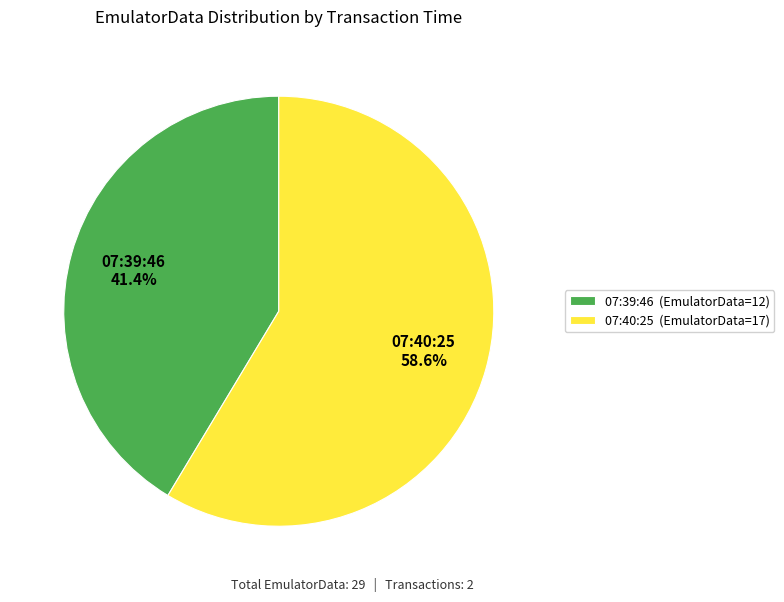

Which category has the smallest portion of the pie?

07:39:46 (EmulatorData=12)